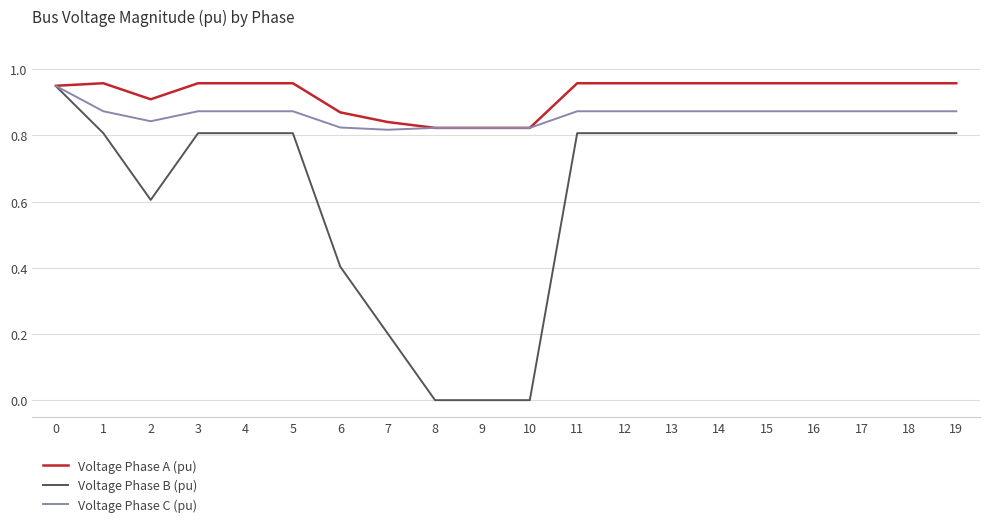

Is the value of Voltage Phase C (pu) at 13 greater than the value of Voltage Phase A (pu) at 12?

No